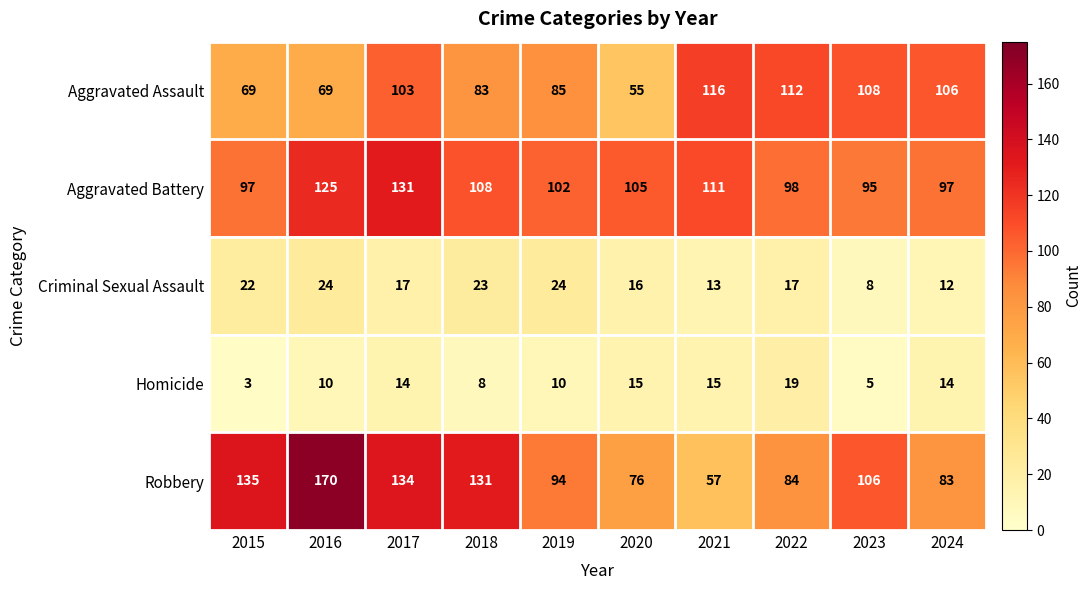

Which series has the largest range (max minus min)?

Robbery